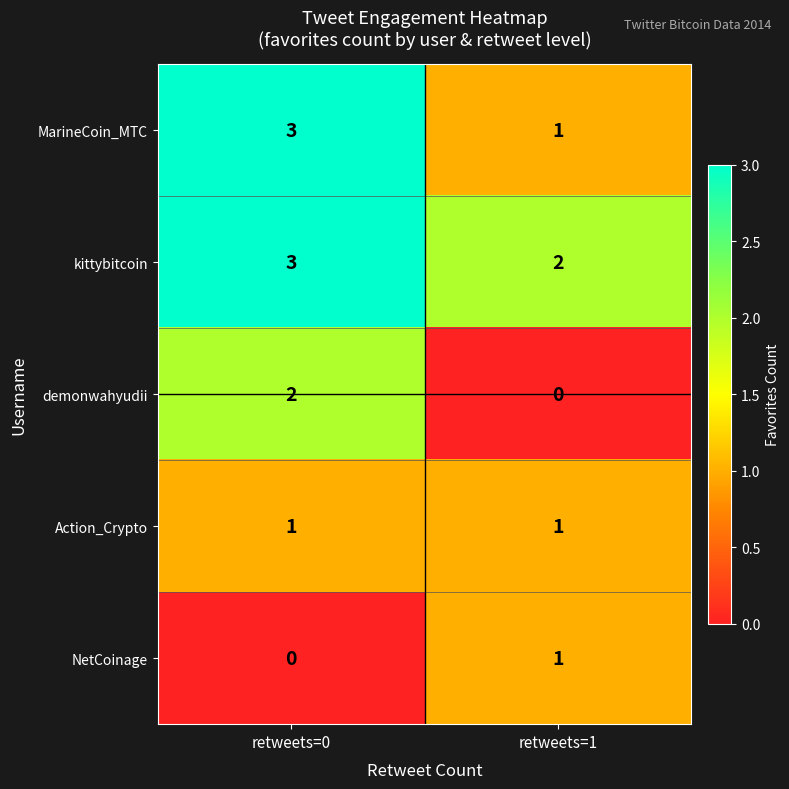

True or false: demonwahyudii has a value of 2 at retweets=0.

True